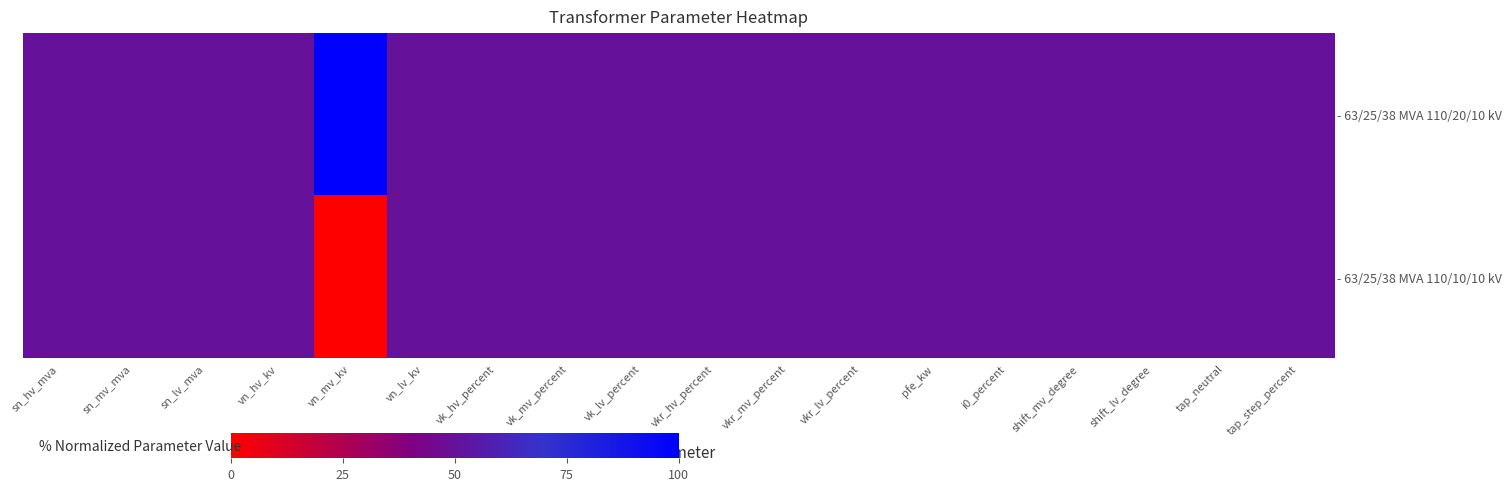

Which series has the widest spread of values?

- 63/25/38 MVA 110/20/10 kV